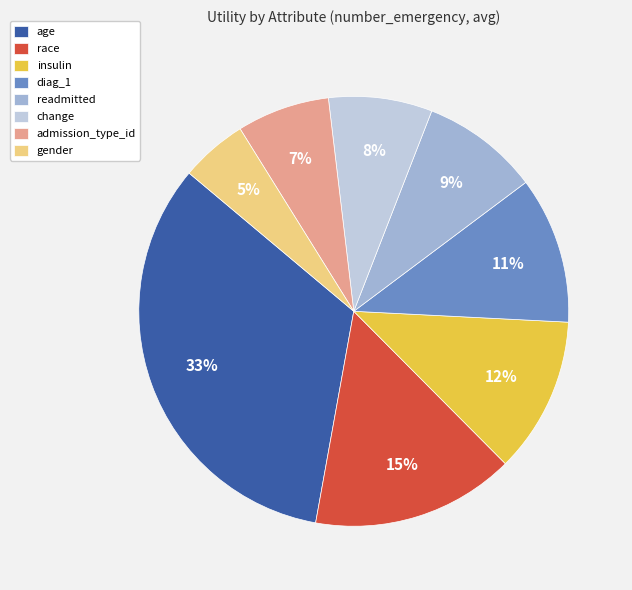

How many segments does this pie chart have?

8